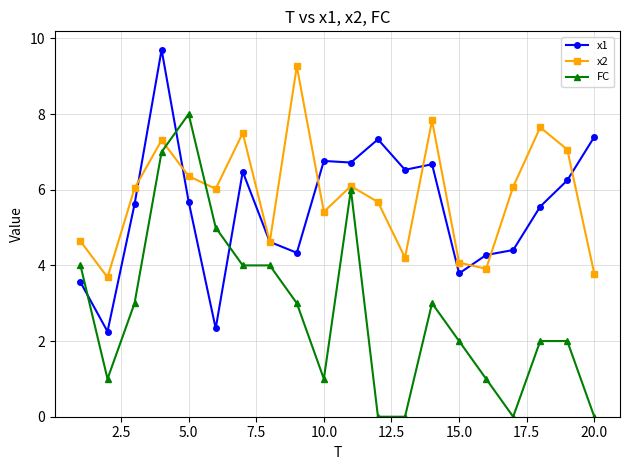

How many times do x1 and FC cross each other?

3